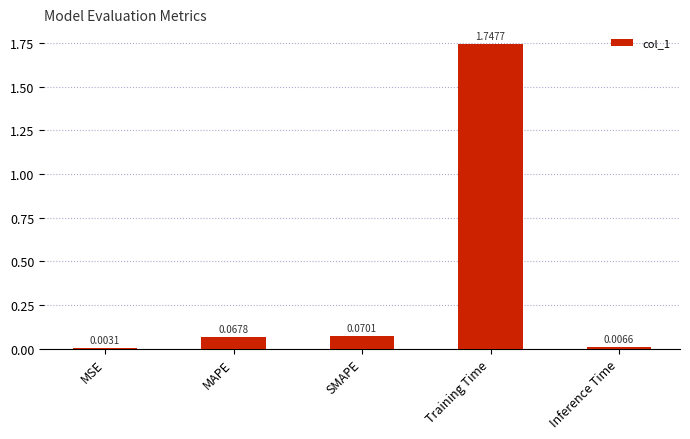

How many categories are shown in the chart?

5